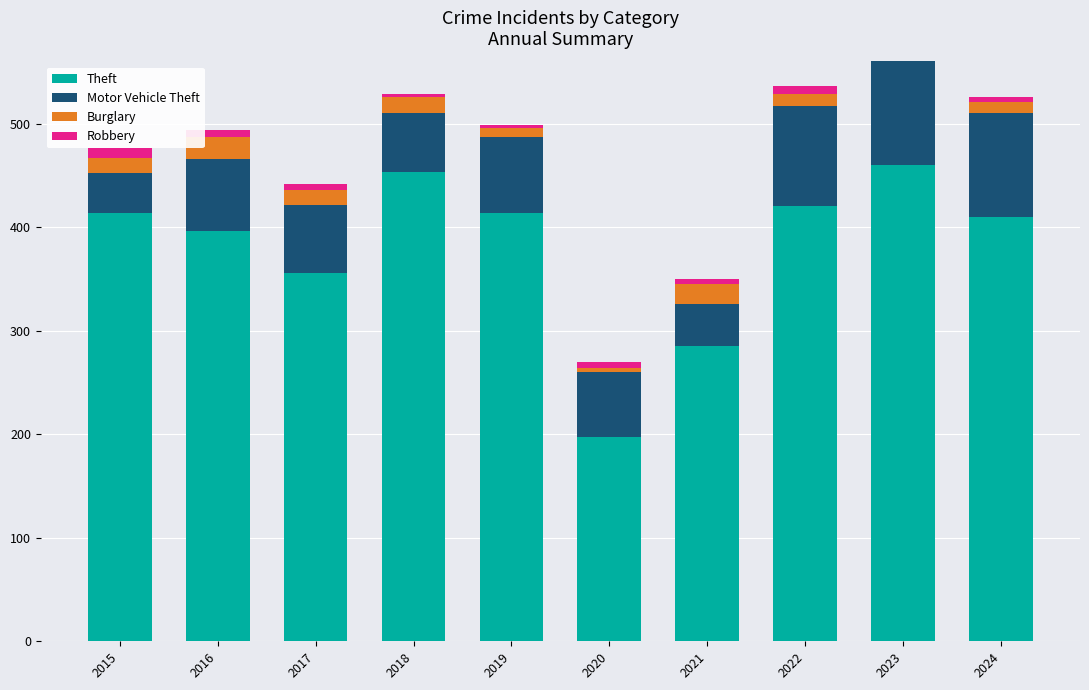

What is the difference between the highest and lowest values at 2020?

193